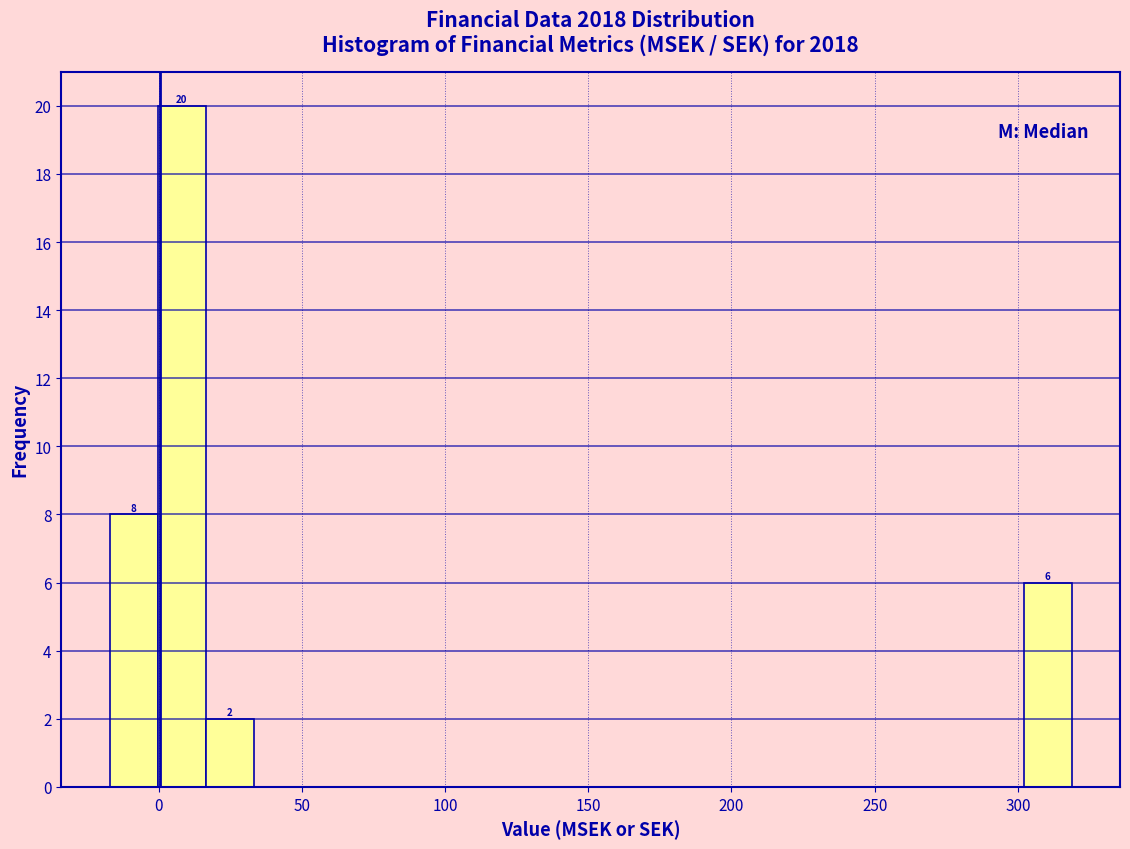

Around what value on the x-axis is the tallest bar? Give the approximate position of its centre, as read against the axis.

10